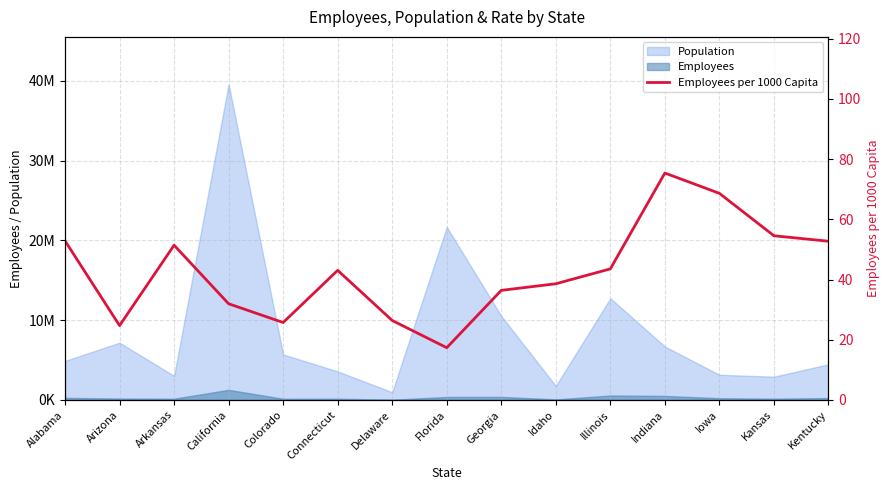

What is the average value?

42.9